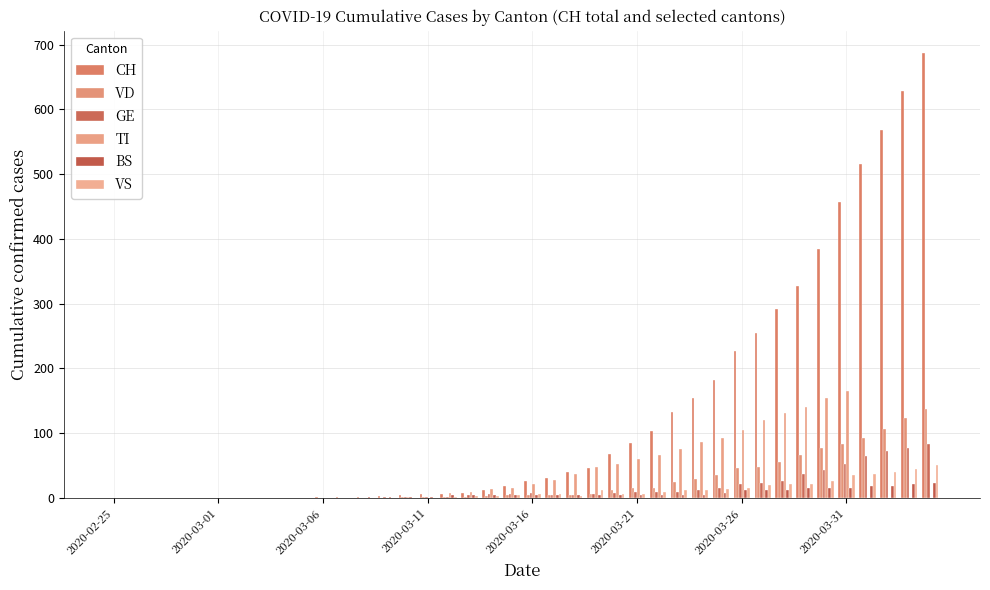

Rank the series by their maximum value, from lowest to highest.

BS, VS, GE, VD, TI, CH